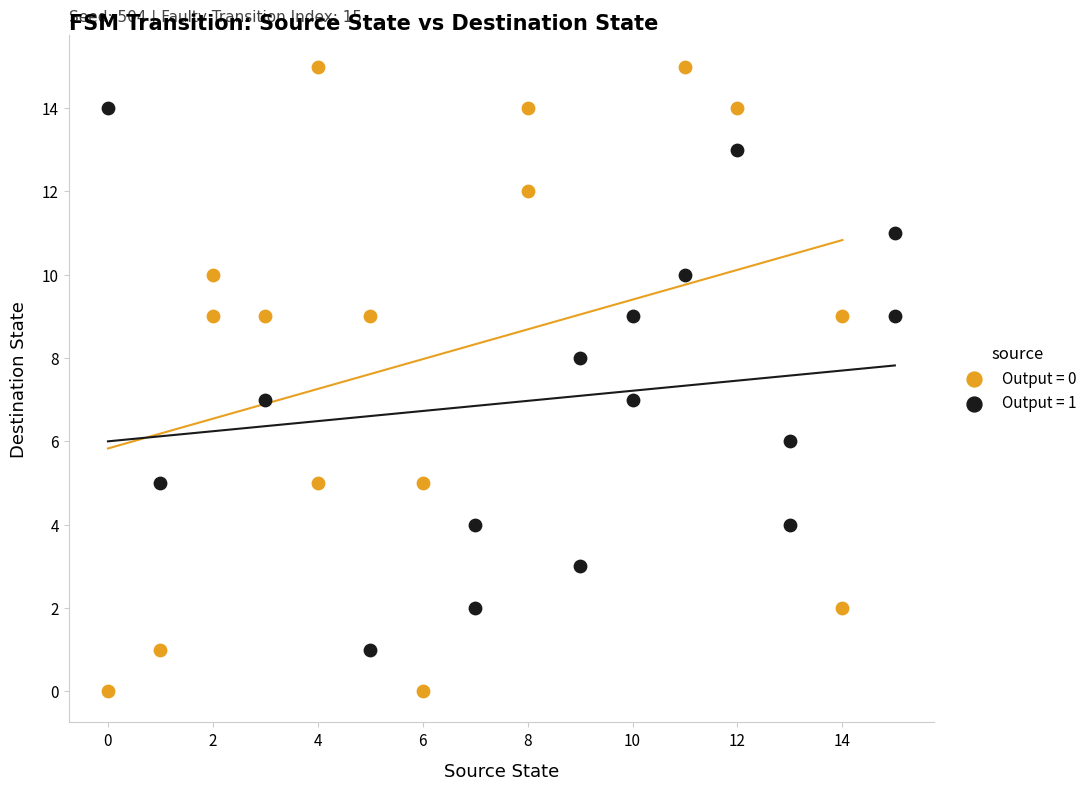

Which series reaches the maximum Y coordinate?

Output = 0